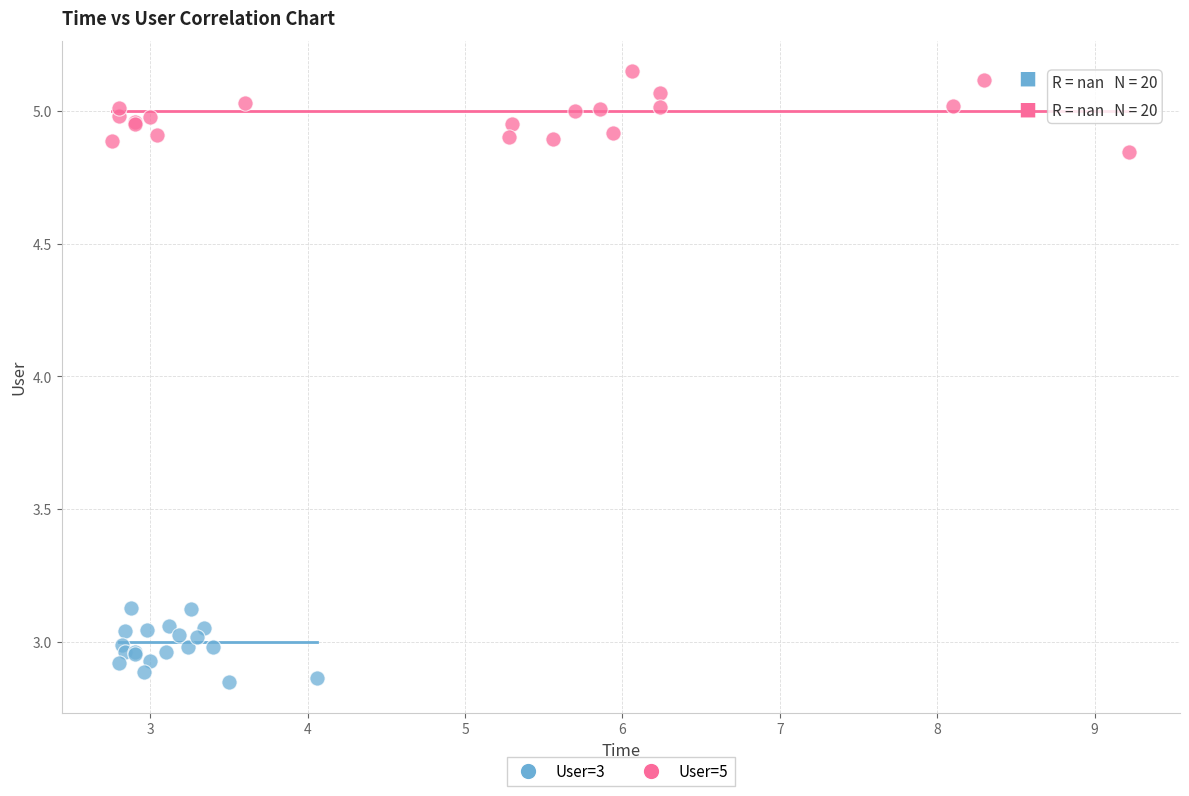

Which series reaches the maximum Y coordinate?

User=5